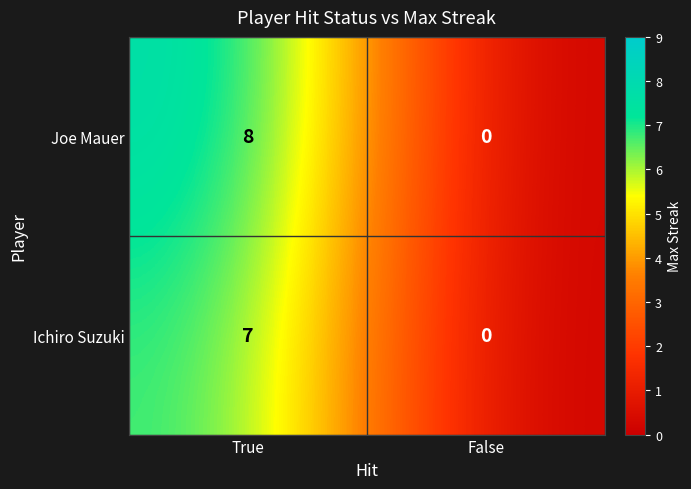

Count the number of data series in this chart.

2